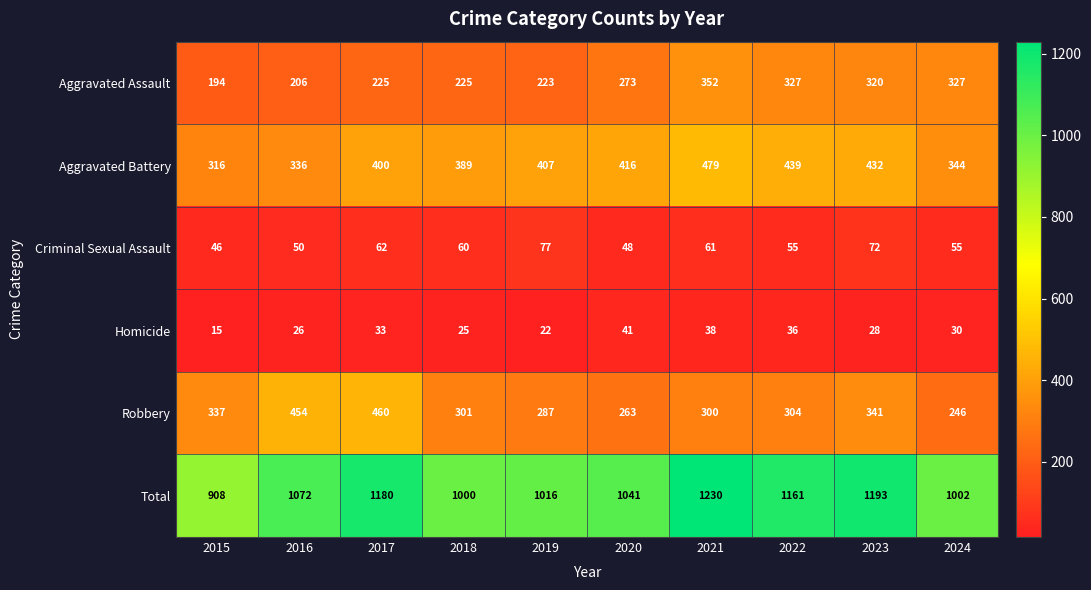

How many values in the Robbery series are below 304?

5